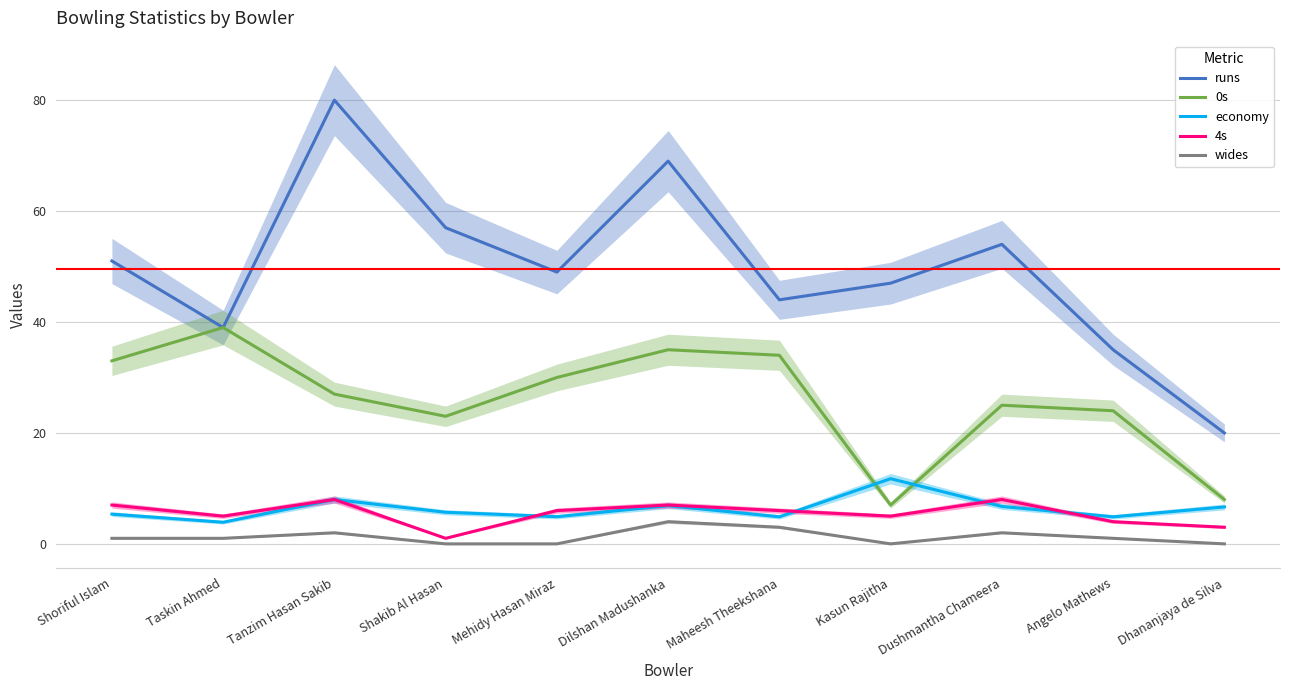

Is it true that 4s equals 1.8 at Shoriful Islam?

False